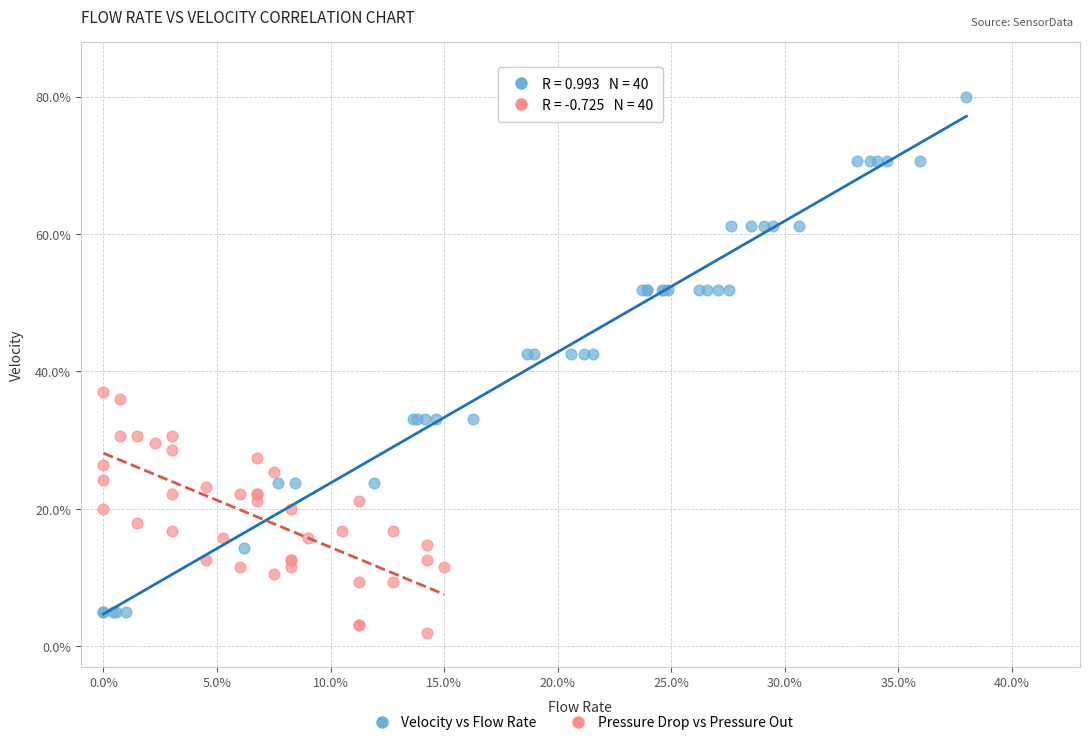

Which series has the largest Y range (max minus min)?

Velocity vs Flow Rate